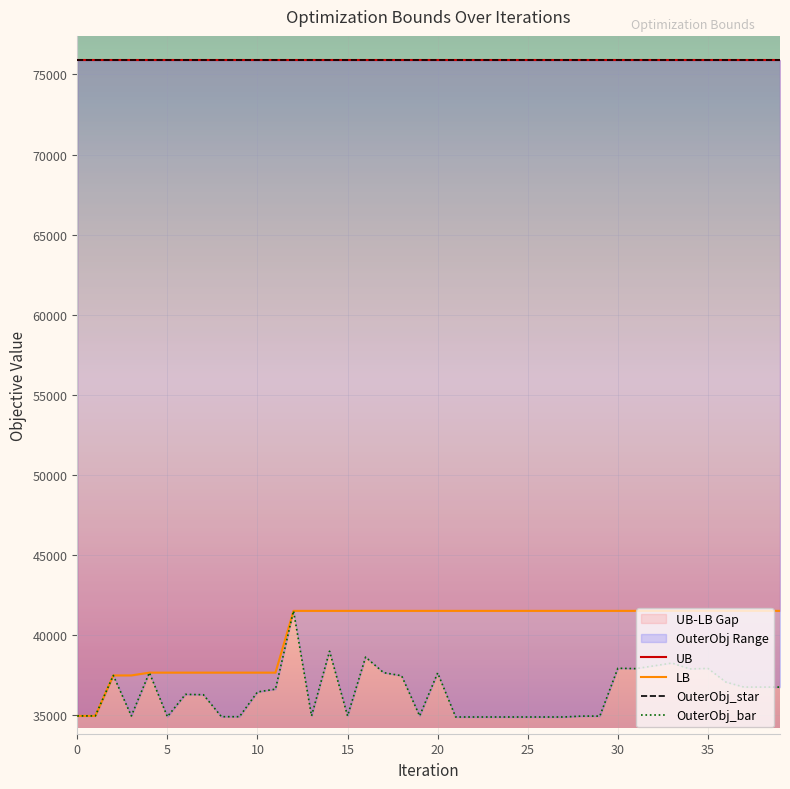

What is the average value of the OuterObj_bar series?

36375.7